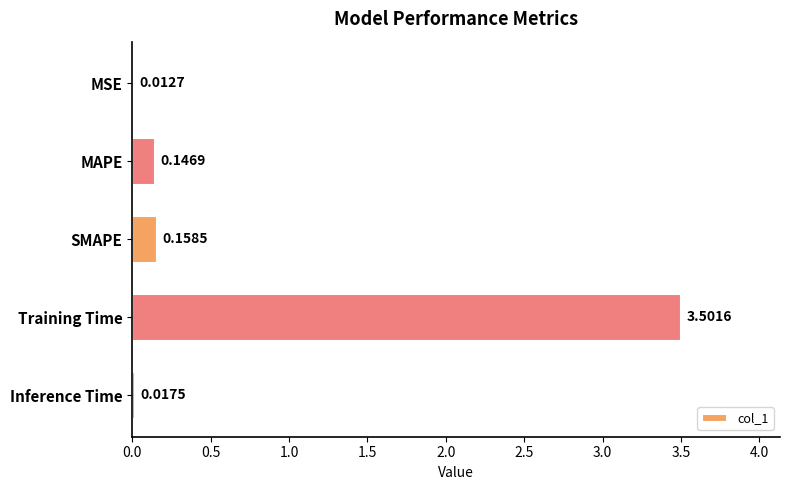

How many categories are shown in the chart?

5